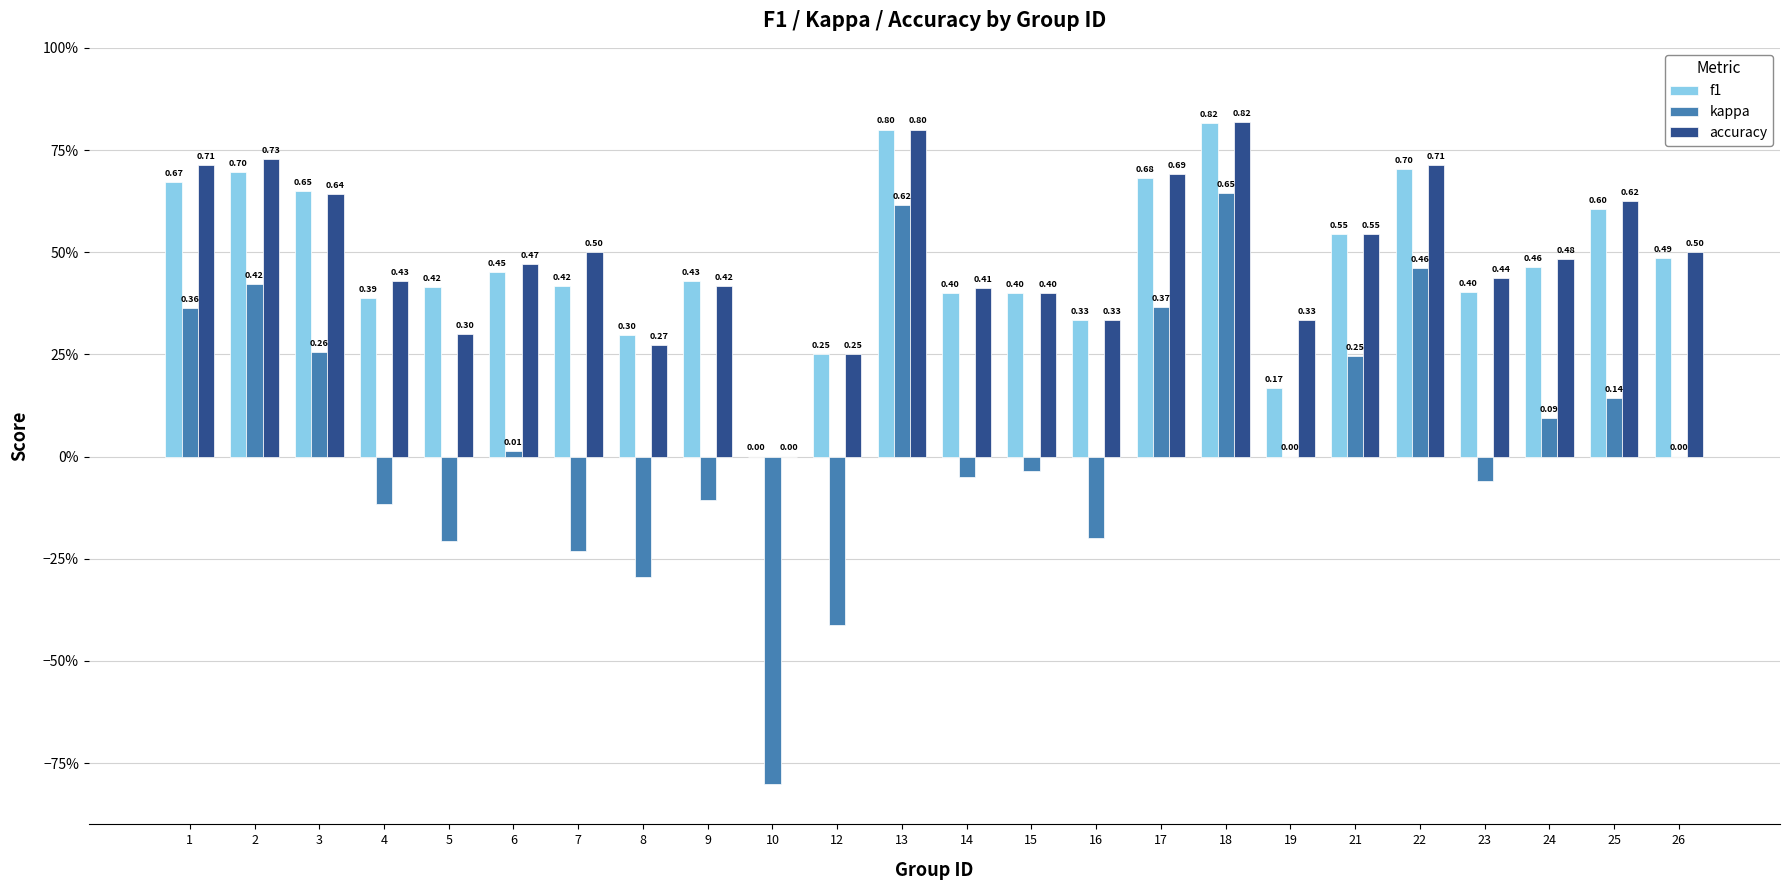

What is the maximum value shown in the chart?

0.8